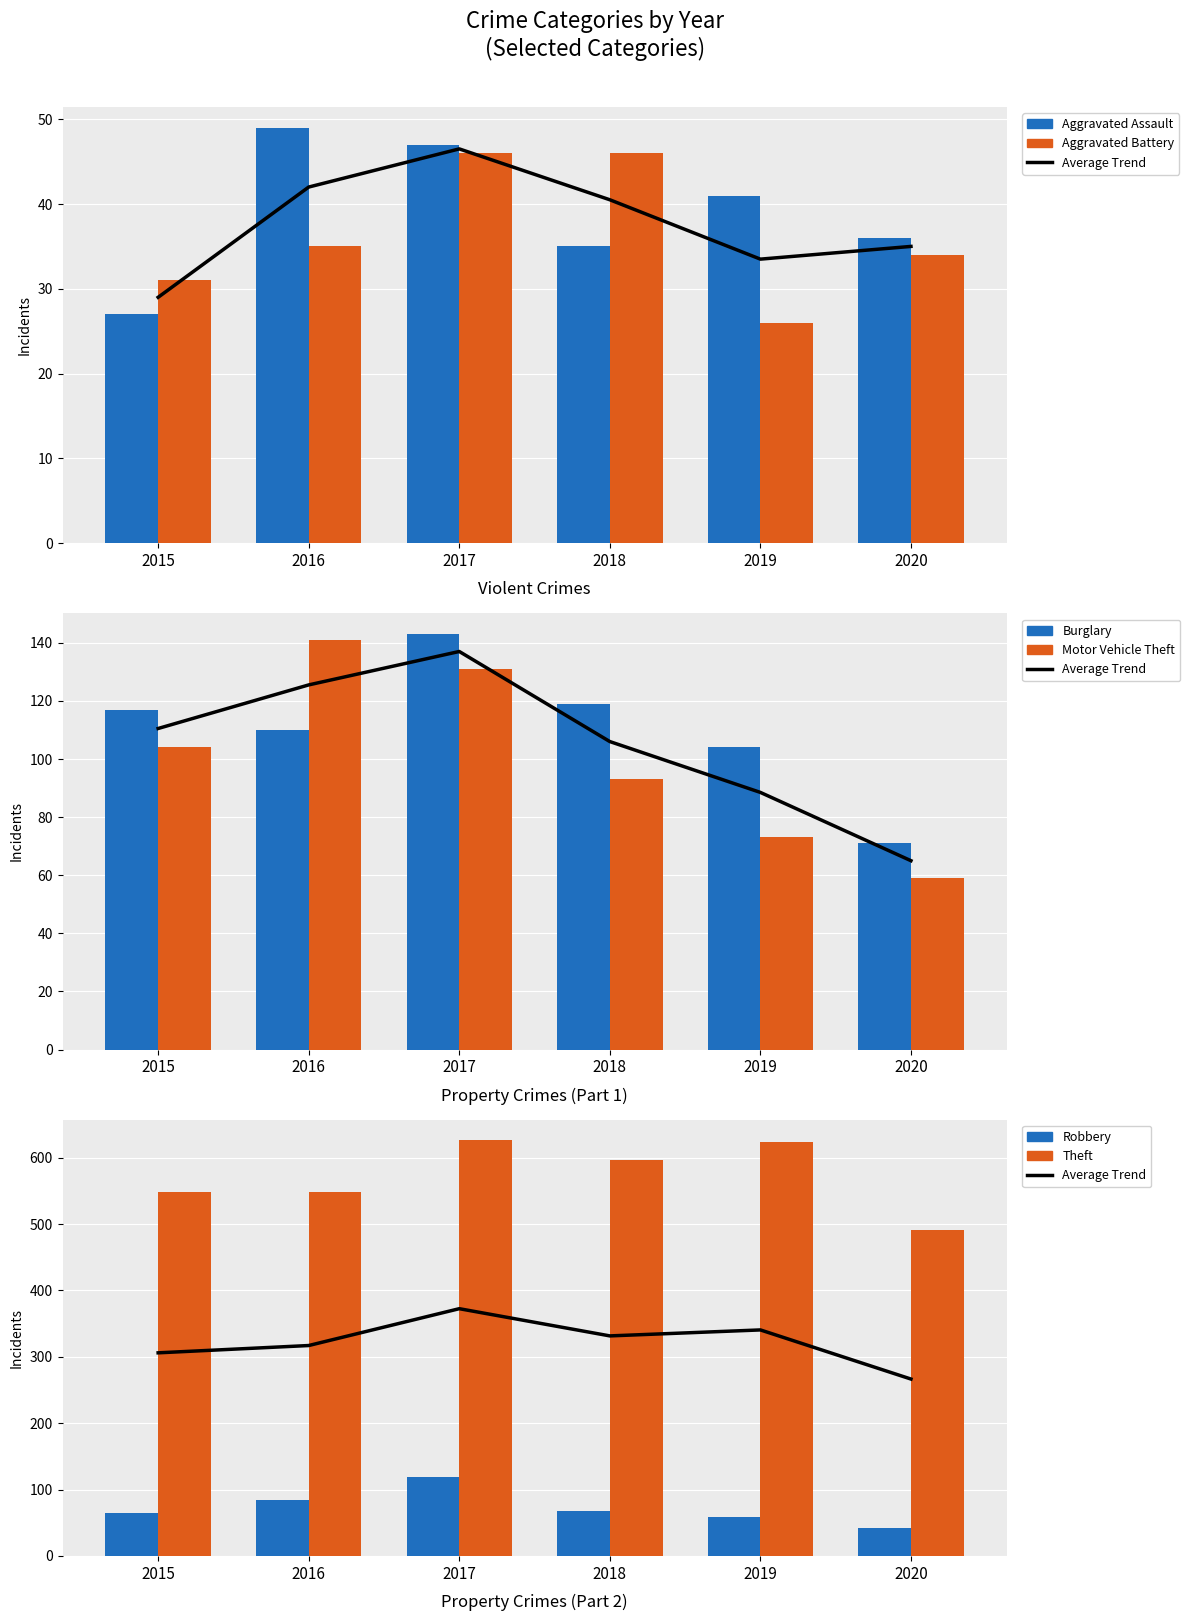

Rank the series at 2019 from lowest to highest value.

Aggravated Battery, Aggravated Assault, Robbery, Motor Vehicle Theft, Burglary, Theft